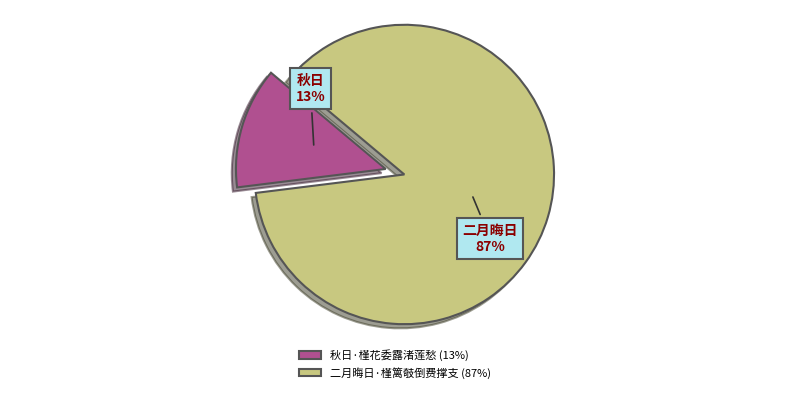

Which slice is the largest?

二月晦日·槿篱攲倒费撑支